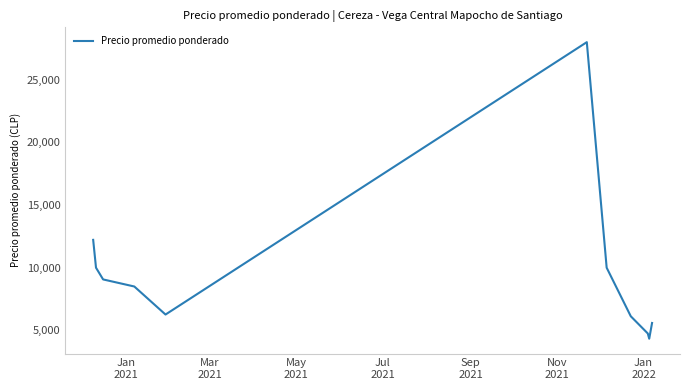

What is the difference between the maximum and minimum values?

23666.7